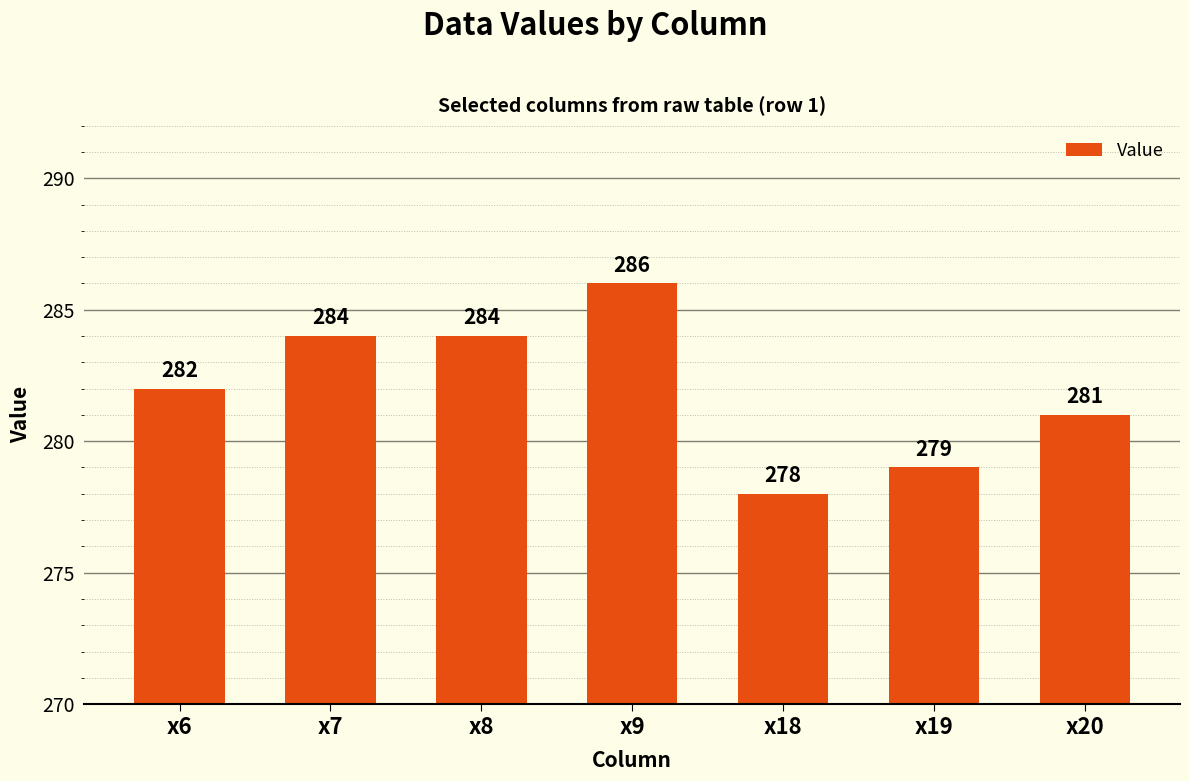

What is the difference between the values at x7 and x20?

3